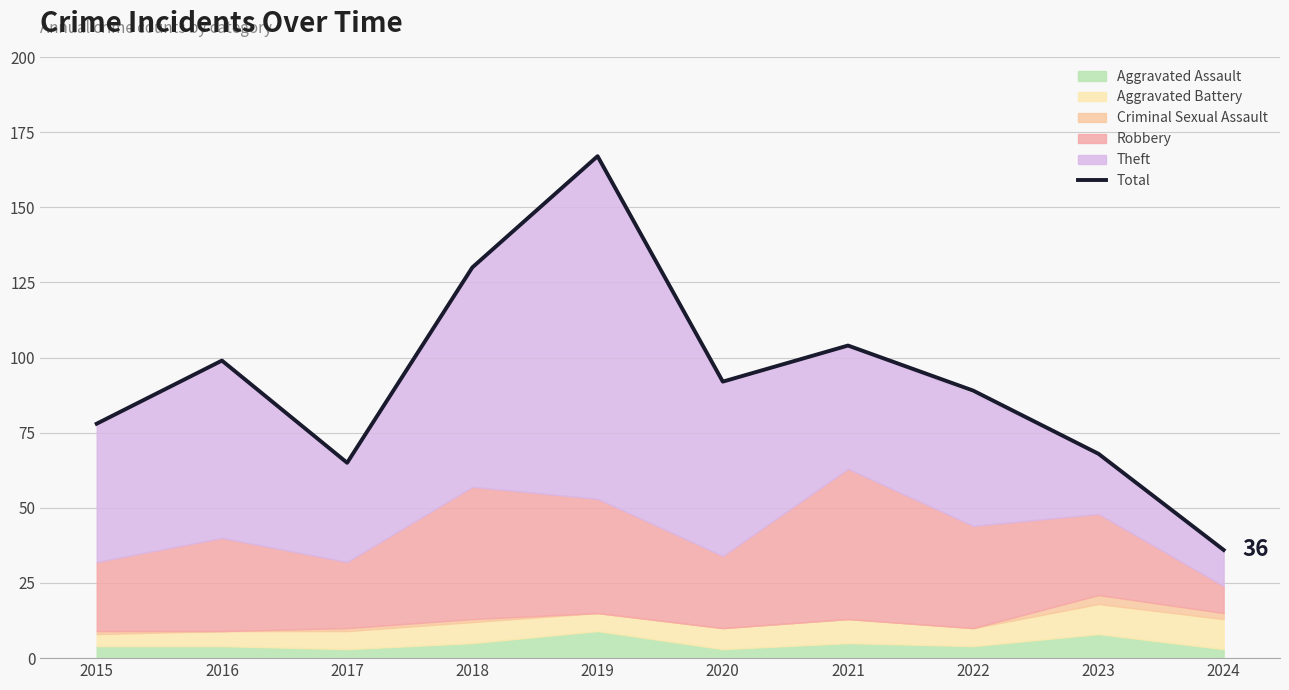

List the labels in order of value, smallest first.

2024, 2017, 2023, 2015, 2022, 2020, 2016, 2021, 2018, 2019